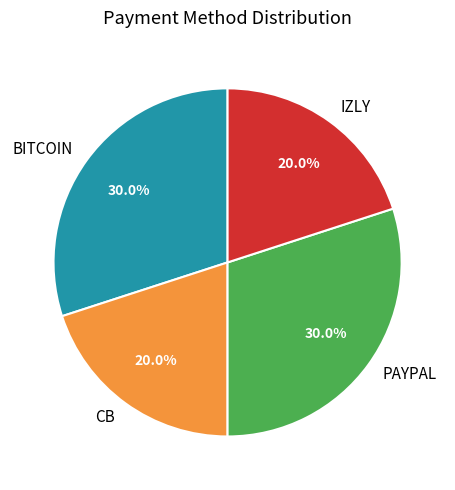

Between PAYPAL and CB, which is larger?

PAYPAL